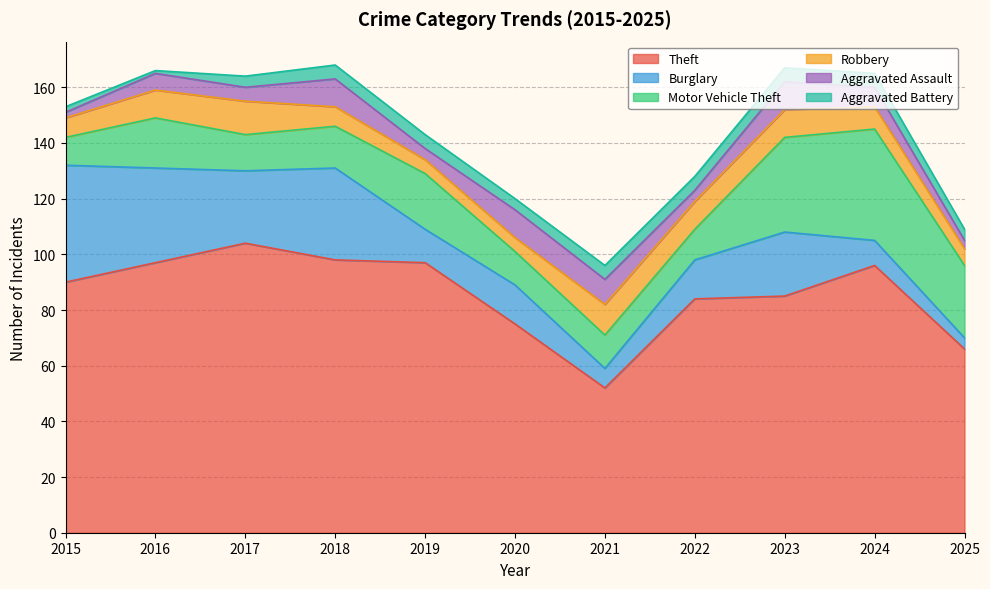

What is the difference between the Motor Vehicle Theft values at 2024 and 2023?

6